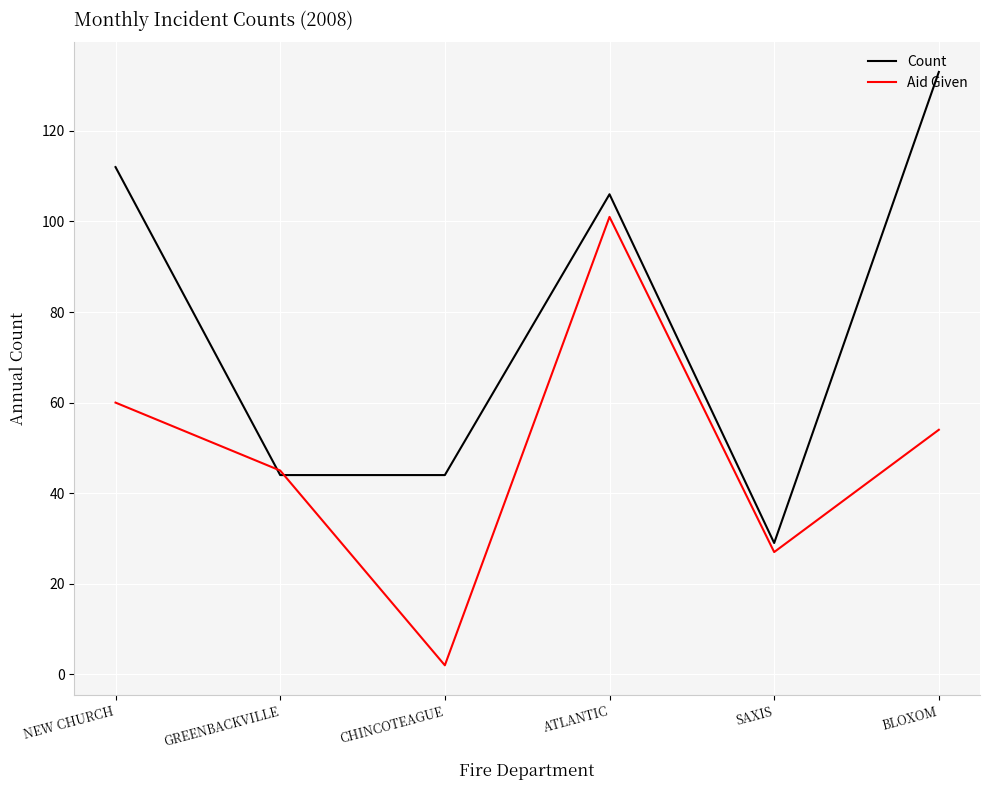

Rank the series by their average value, from highest to lowest.

Count, Aid Given